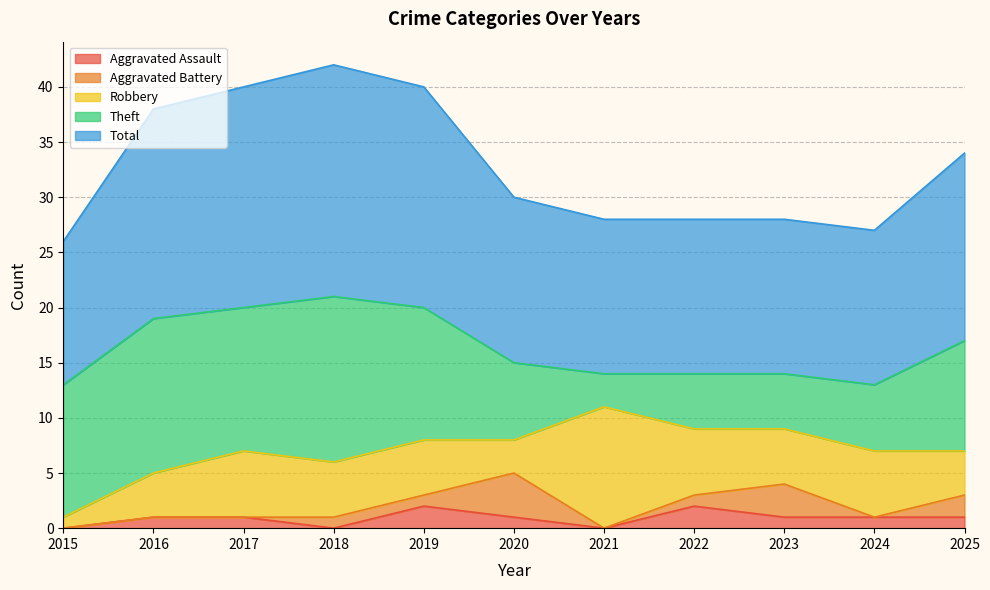

Is the value of Theft at 2015 greater than the value of Total at 2017?

No